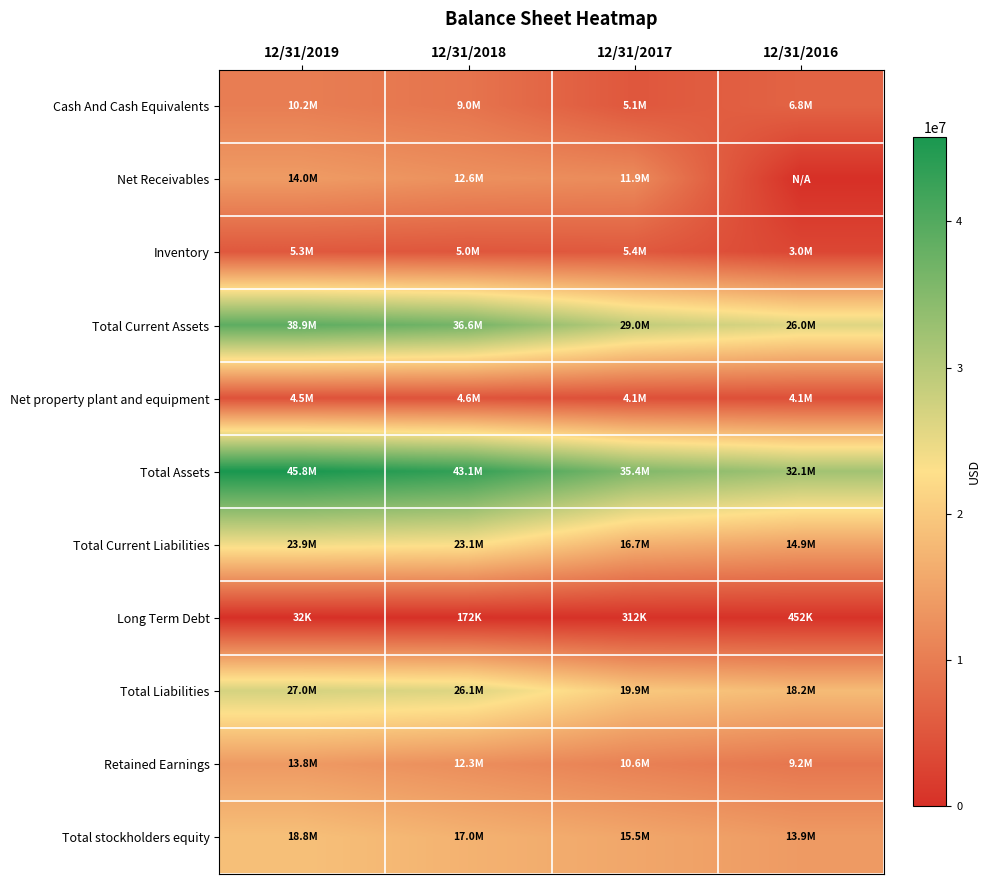

Between 12/31/2019 and 12/31/2018, which is larger?

12/31/2019